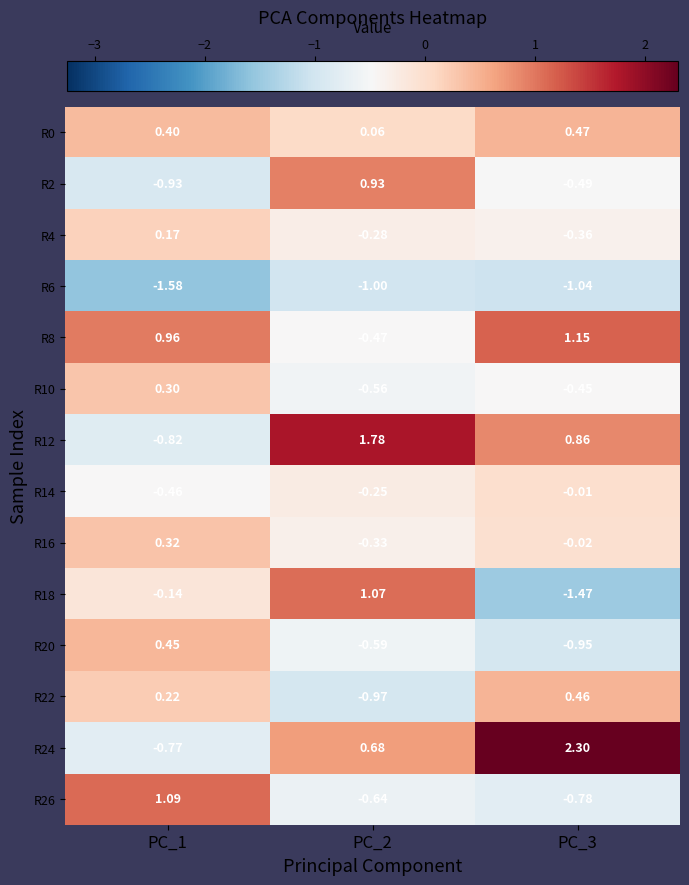

Is the value of R18 at PC_3 greater than the value of R0 at PC_2?

No